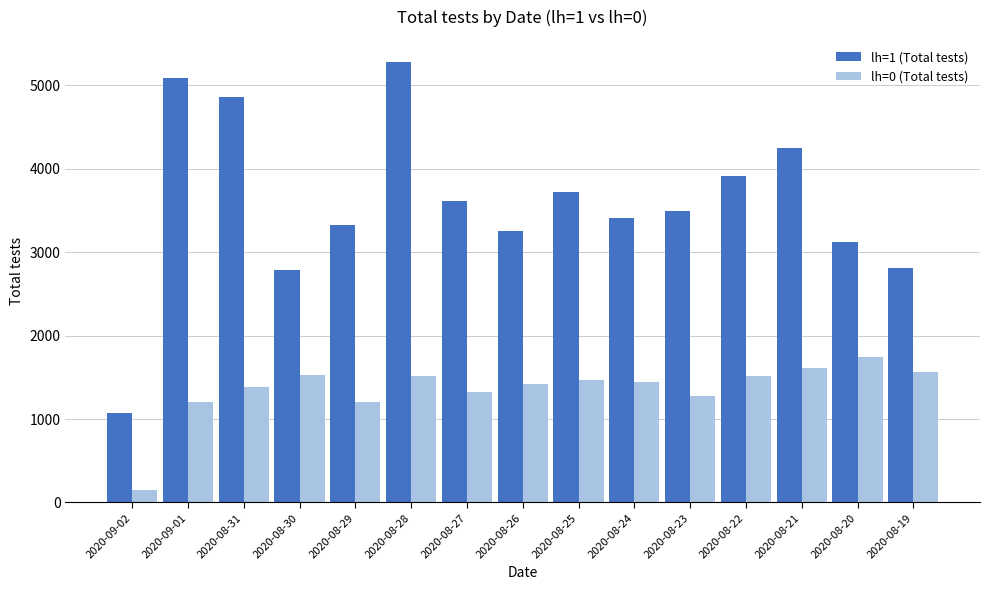

Rank the series at 2020-08-20 from highest to lowest value.

lh=1 (Total tests), lh=0 (Total tests)